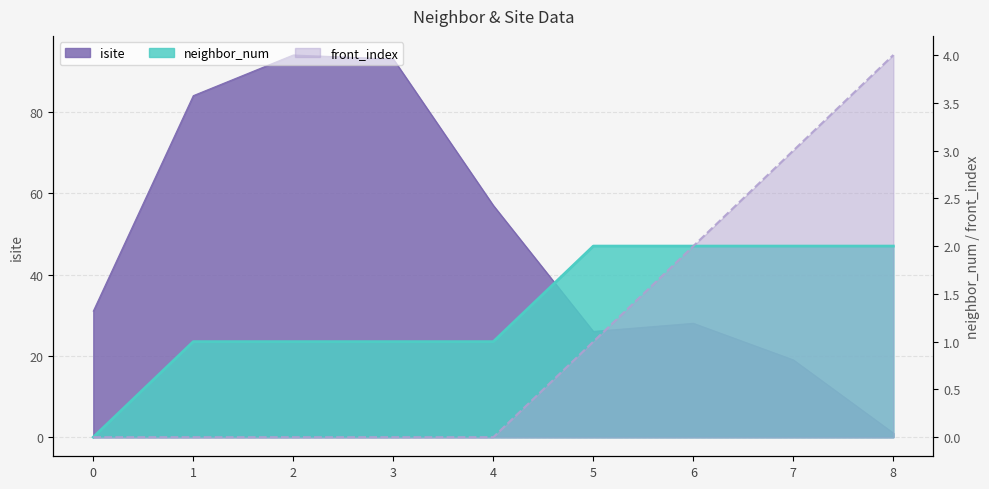

List the labels in order of front_index value, largest first.

8, 7, 6, 5, 0, 1, 2, 3, 4